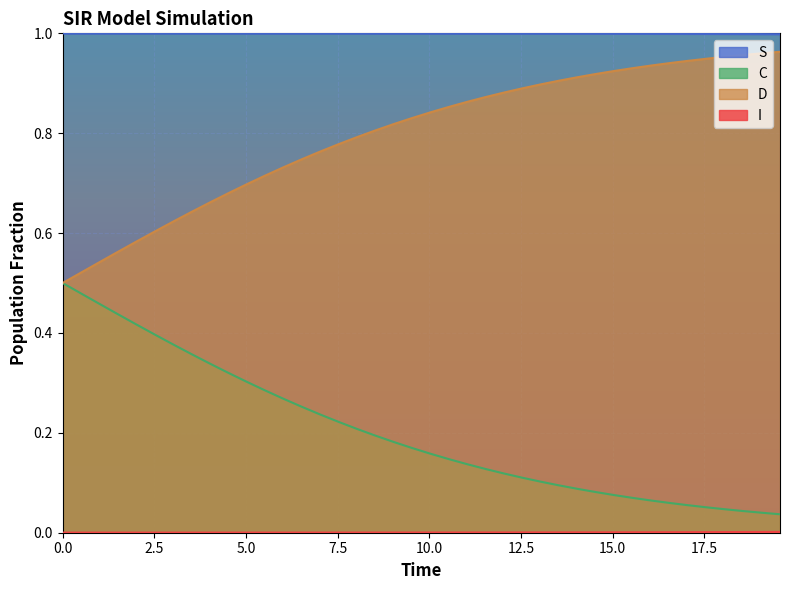

List the series in order of their overall mean, highest first.

S, D, C, I